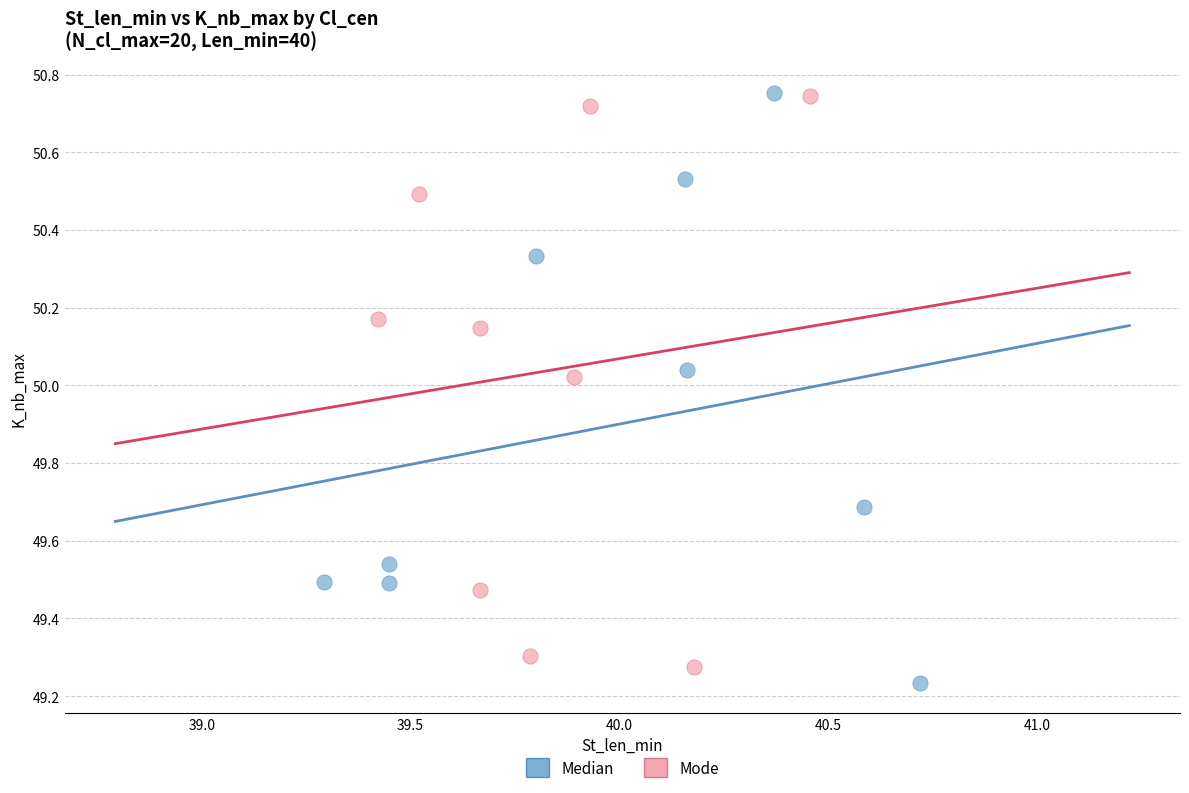

What are all the series names shown in the legend?

Median, Mode